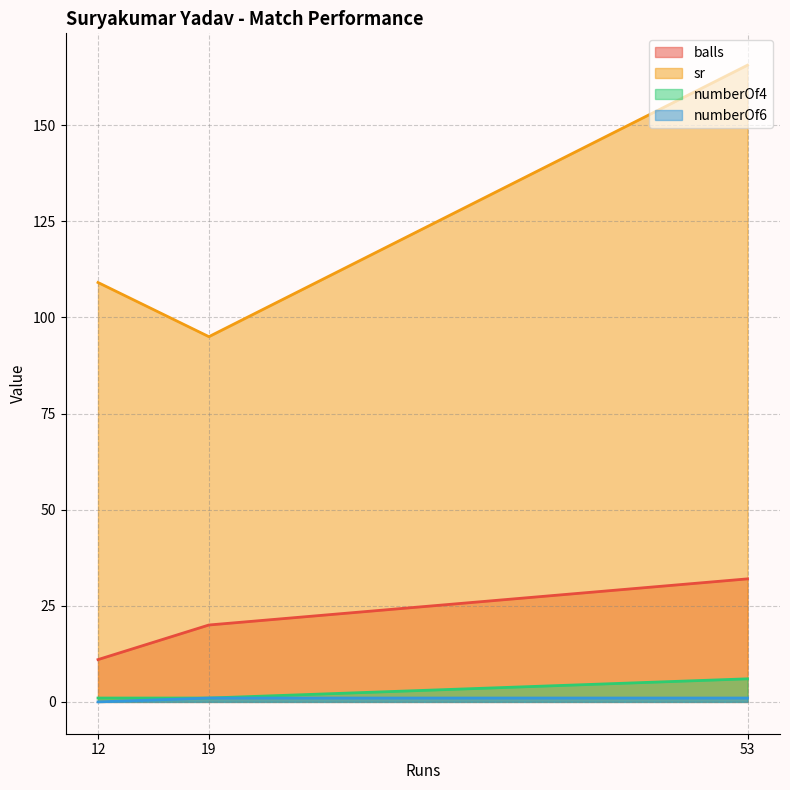

The balls series shows 11.6 at 19. True or false?

False